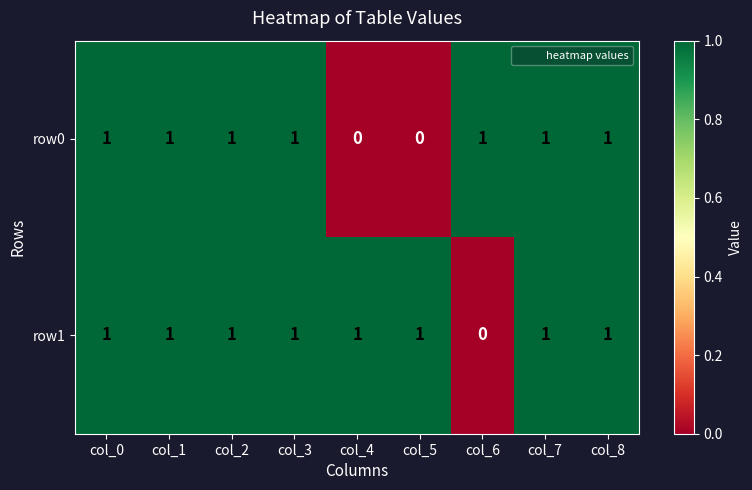

How many distinct data groups are displayed?

2